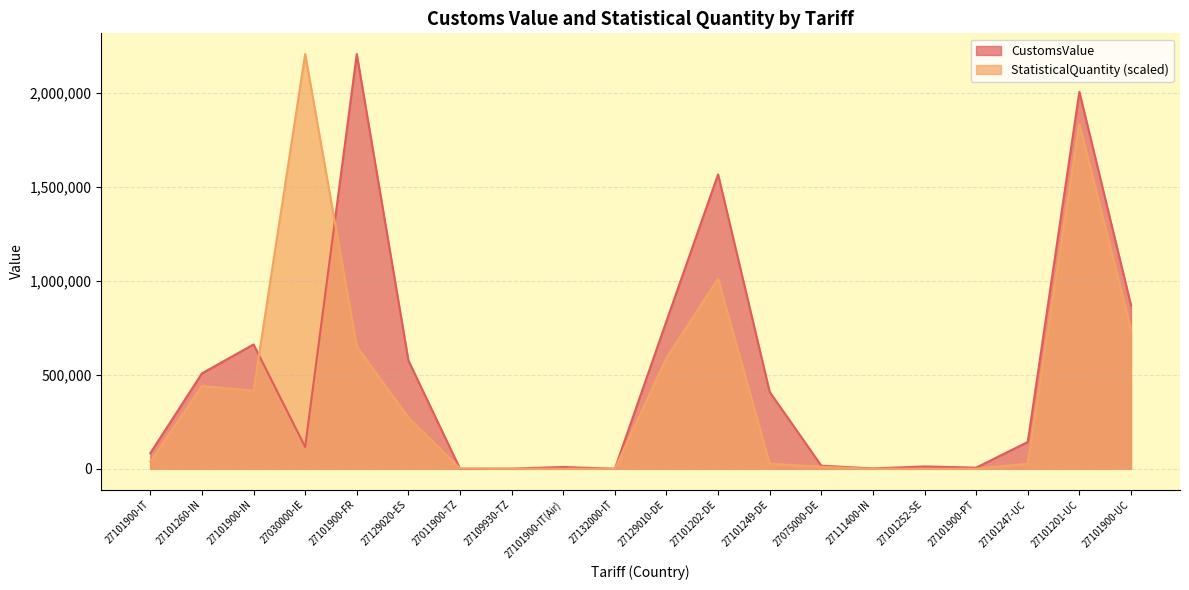

Which series has the largest total across all categories?

CustomsValue